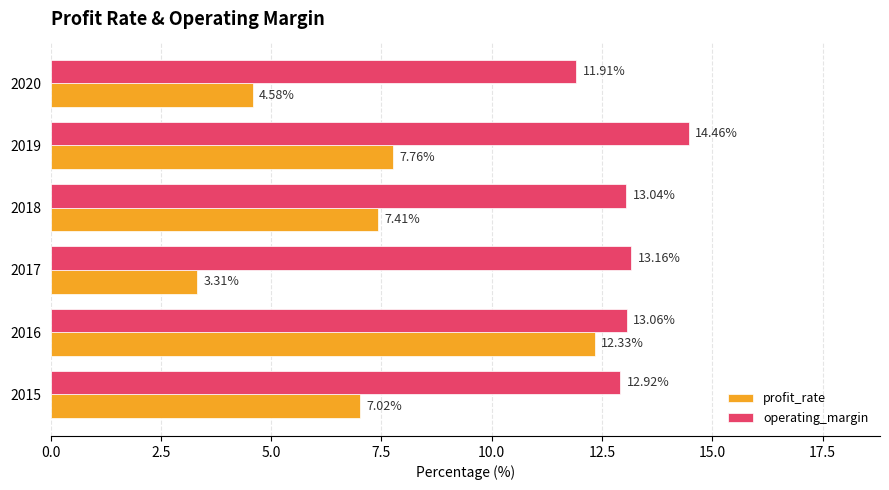

What is the total value across all series at 2016?

25.4